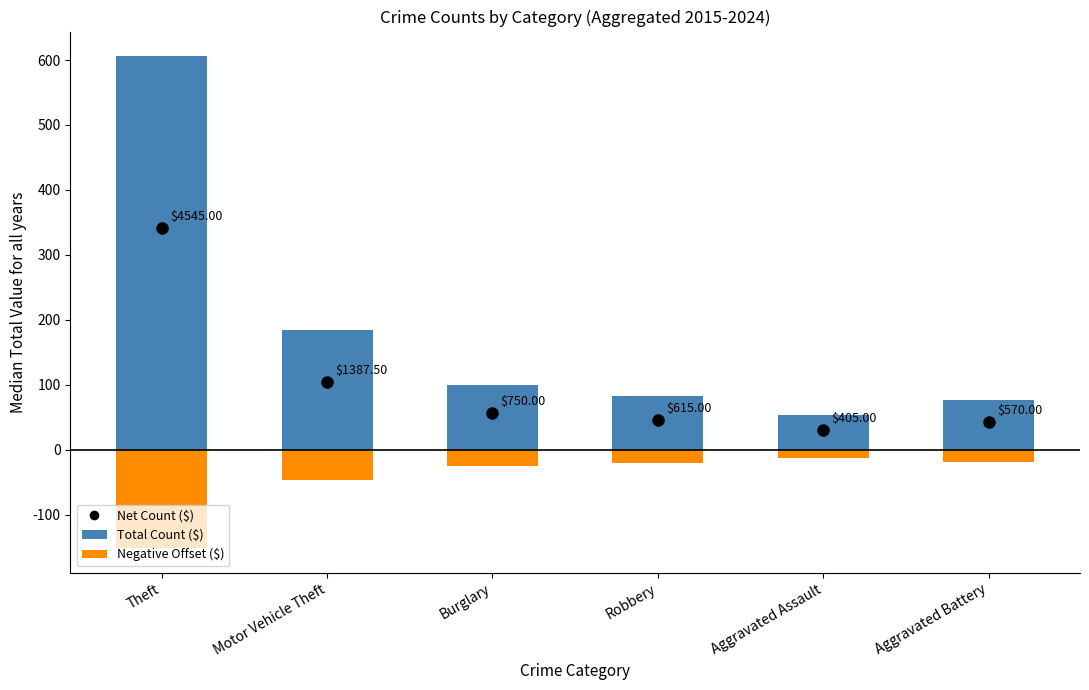

How many series are shown in this chart?

2